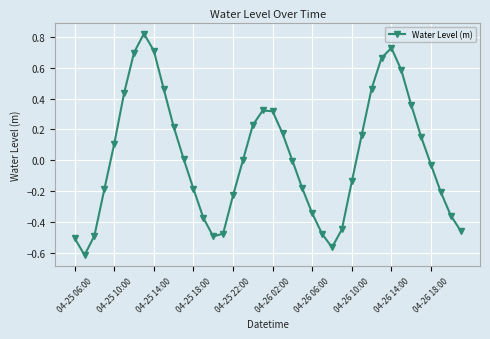

What is the difference between the maximum and minimum values?

1.4